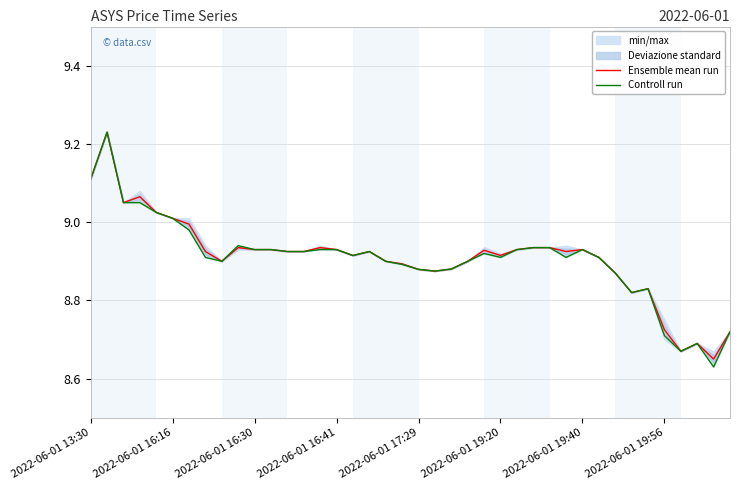

True or false: Controll run has a value of 11.9 at 2022-06-01 19:40.

False